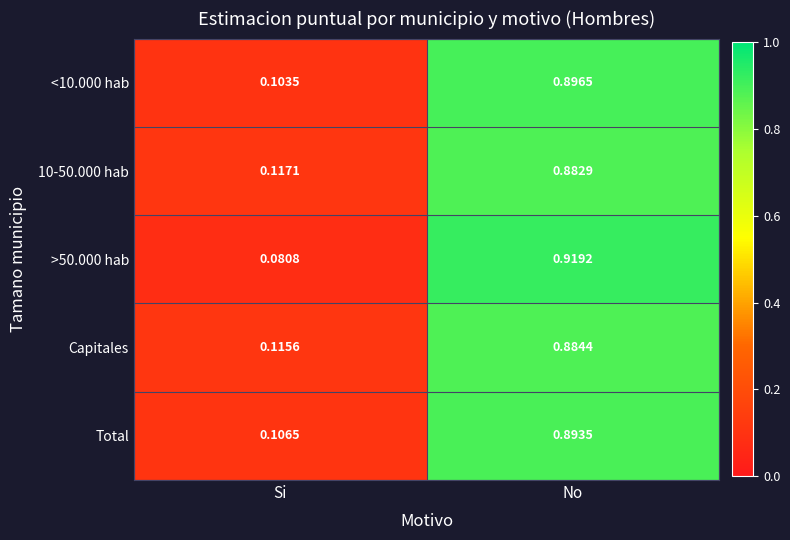

Which category has the highest value in the 10-50.000 hab series?

No